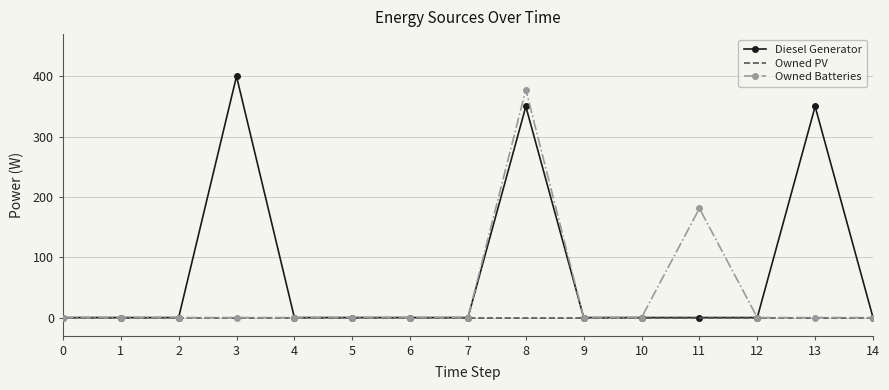

Rank the series by their maximum value, from lowest to highest.

Owned PV, Owned Batteries, Diesel Generator